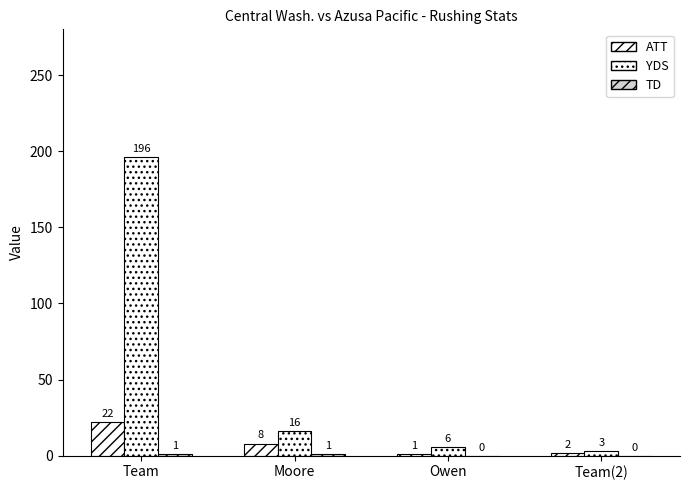

Are the bars grouped side by side (vs. stacked)?

Yes